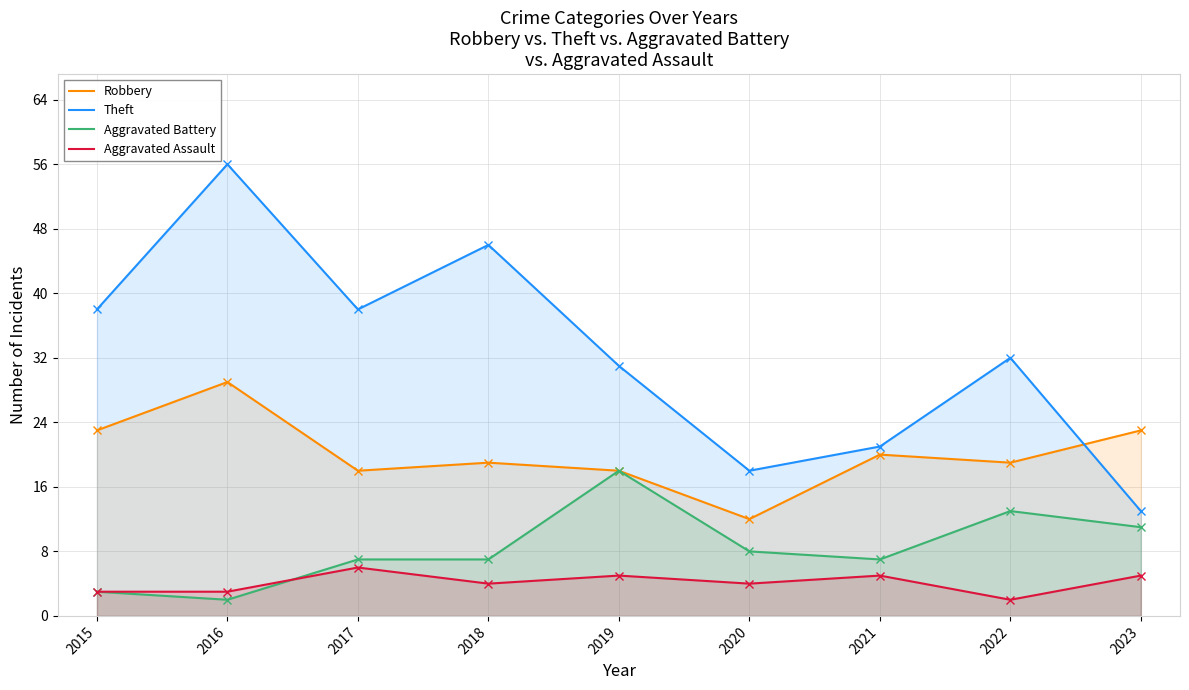

What is the total value across all series at 2019?

72